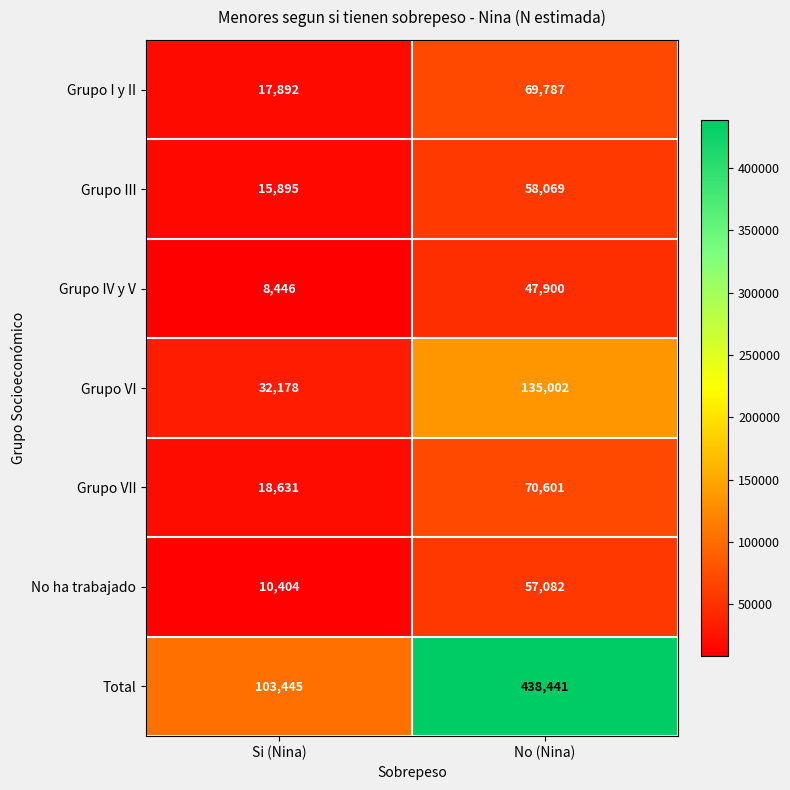

At which category is the sum across all series the highest?

No (Nina)